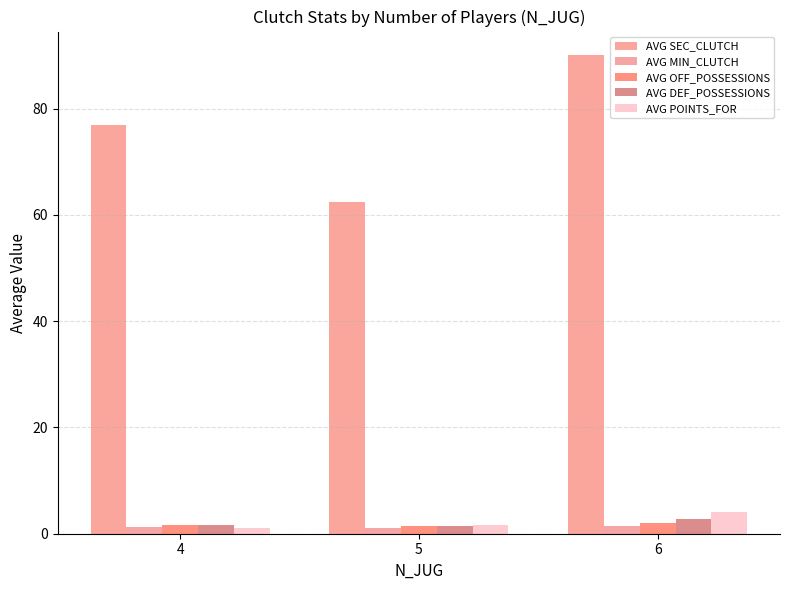

How many bars are there in each group?

5